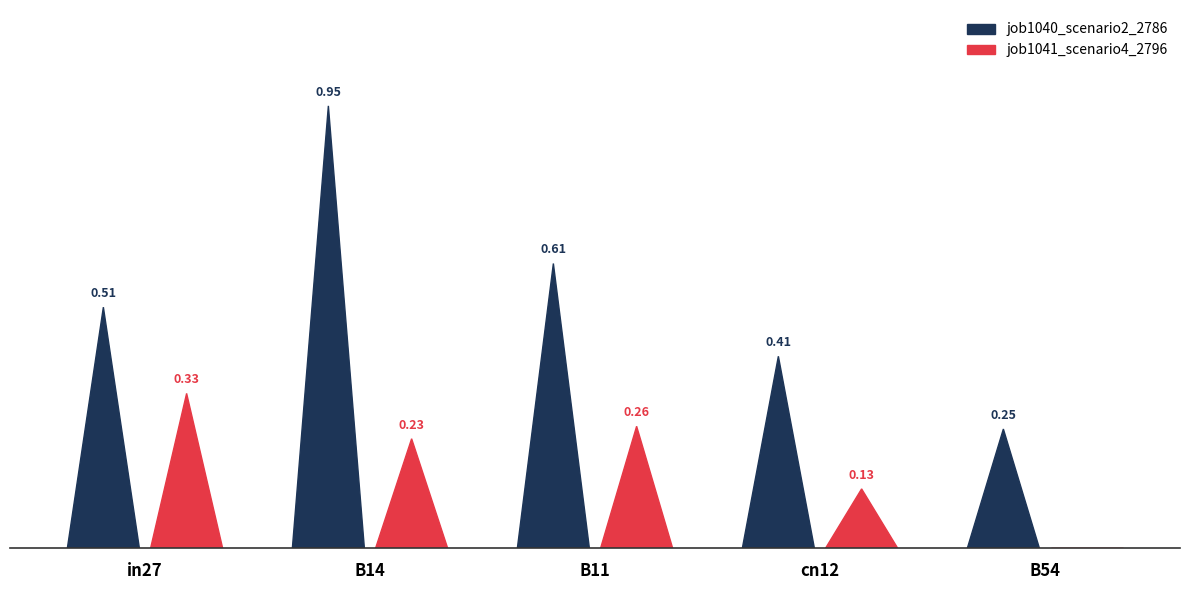

Is it true that job1041_scenario4_2796 equals 0.3 at in27?

True